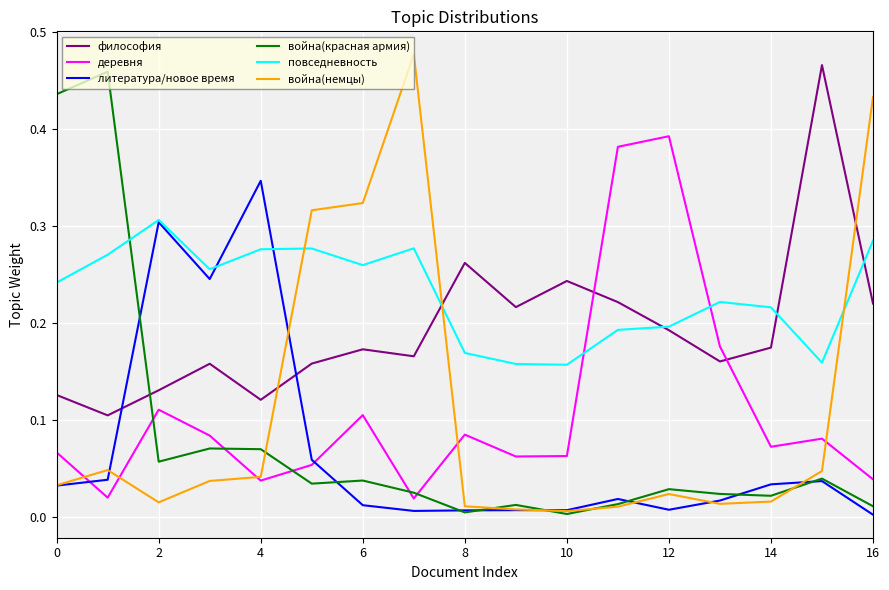

How many times do война(красная армия) and повседневность cross each other?

1